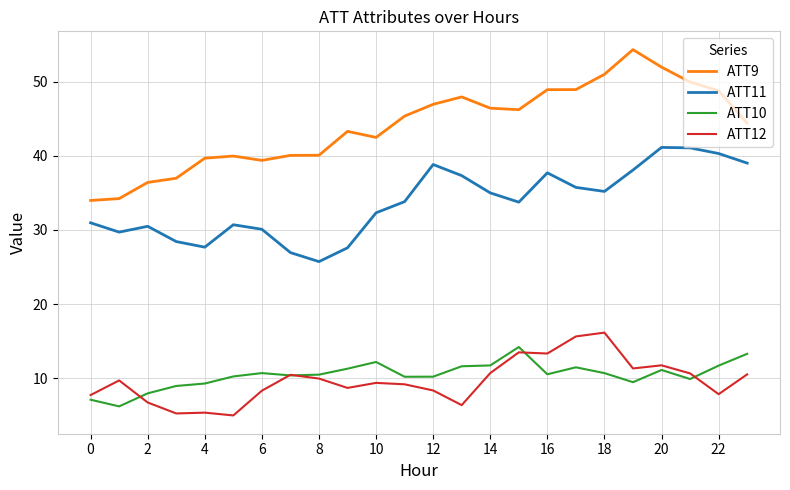

Which series has the widest spread of values?

ATT9